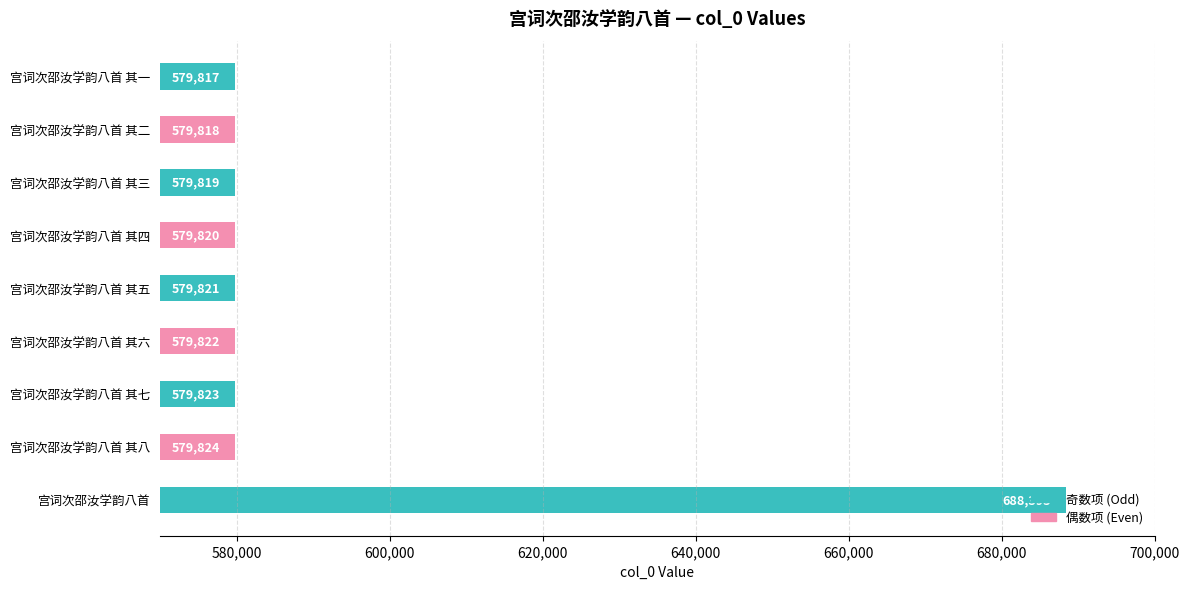

The value at 宫词次邵汝学韵八首 其六 is 579822. True or false?

True